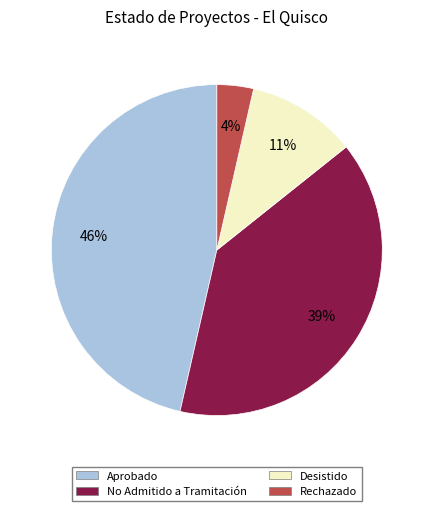

Between Aprobado and Desistido, which is larger?

Aprobado